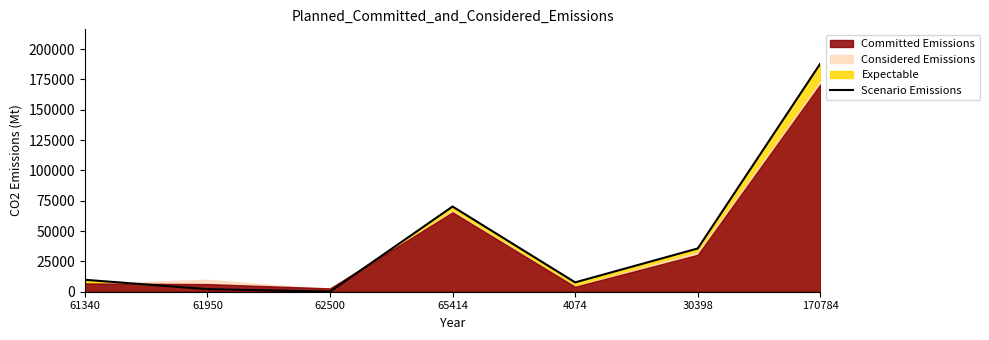

The value at 170784 is 188015. True or false?

True